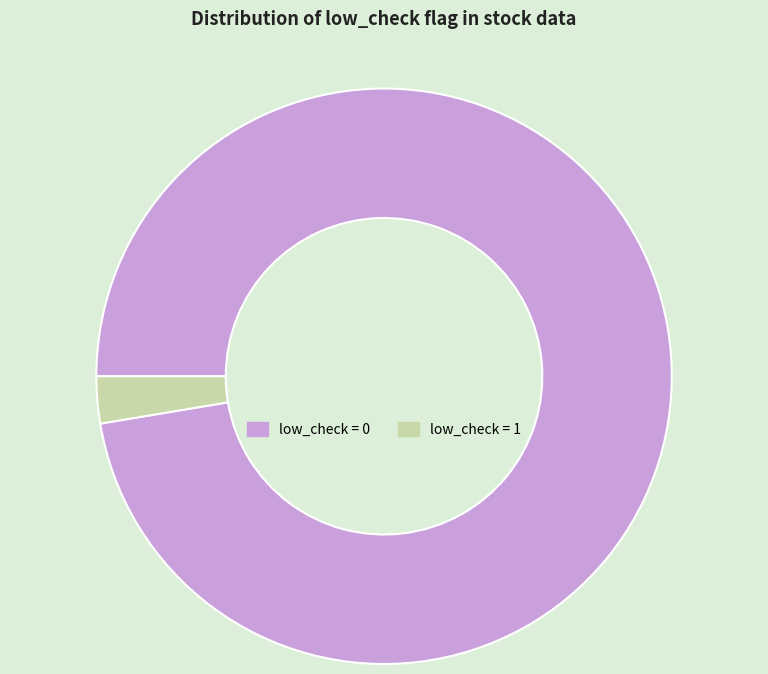

True or false: low_check = 0 accounts for 97% of the total.

True